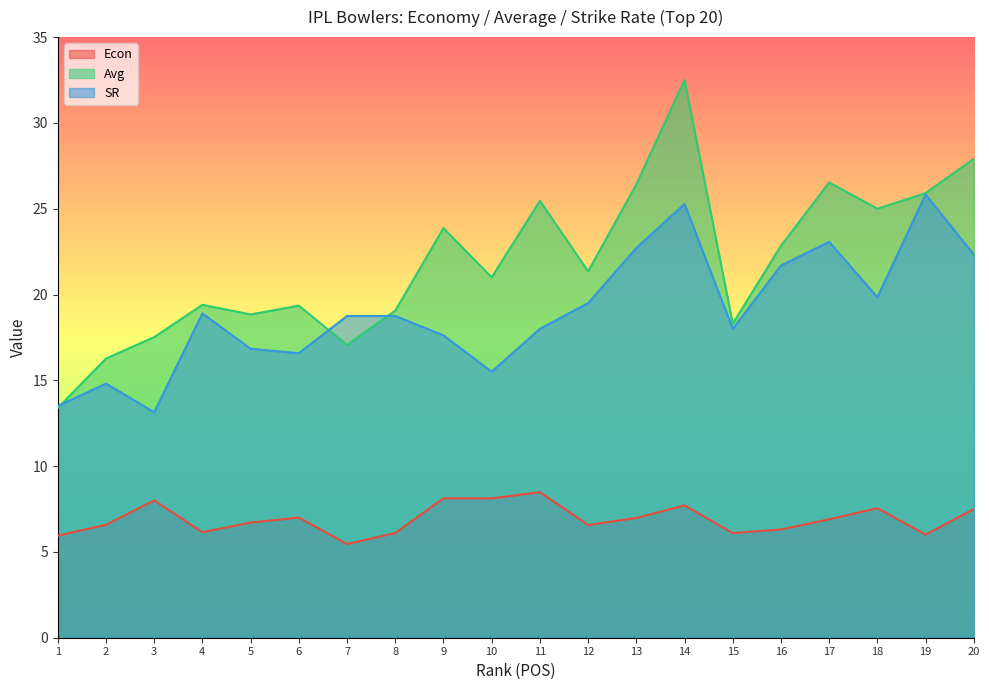

The Avg series shows 25.5 at 11. True or false?

True